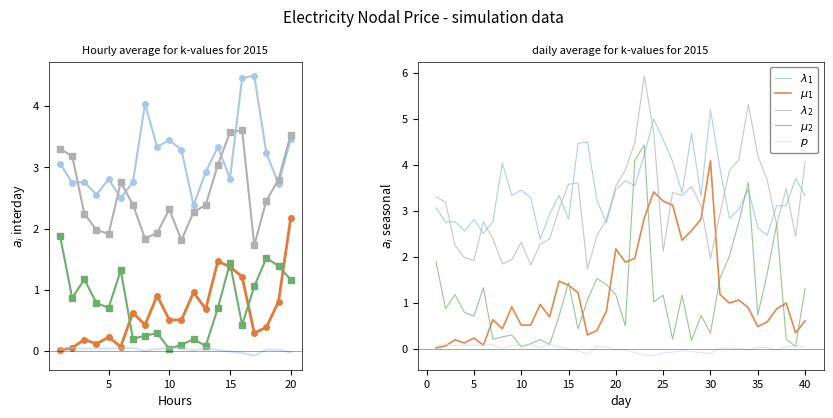

Reading left to right, transcribe all the data shown in this chart.

$\lambda_1$: 3.1	2.8	2.8	2.6	2.8	2.5	2.8	4.0	3.3	3.4	3.3	2.4	2.9	3.3	2.8	4.5	4.5	3.2	2.7	3.5	3.7	3.5	4.2	5.0	4.5	4.1	3.4	4.7	3.3	5.2	3.9	2.8	3.0	3.5	2.6	2.5	3.1	3.1	3.7	3.3
$\mu_1$: 0.0	0.1	0.2	0.1	0.2	0.1	0.6	0.4	0.9	0.5	0.5	1.0	0.7	1.5	1.4	1.2	0.3	0.4	0.8	2.2	1.9	2.0	2.8	3.4	3.2	3.1	2.4	2.6	2.8	4.1	1.2	1.0	1.1	0.9	0.5	0.6	0.9	1.0	0.3	0.6
$\lambda_2$: 3.3	3.2	2.2	2.0	1.9	2.8	2.4	1.8	1.9	2.3	1.8	2.3	2.4	3.0	3.6	3.6	1.7	2.5	2.8	3.5	3.9	4.5	5.9	4.7	2.1	3.4	3.3	3.5	3.1	2.0	2.9	3.9	4.1	5.3	4.2	3.7	2.7	3.5	2.4	4.1
$\mu_2$: 1.9	0.9	1.2	0.8	0.7	1.3	0.2	0.3	0.3	0.0	0.1	0.2	0.1	0.7	1.4	0.4	1.1	1.5	1.4	1.2	0.5	4.1	4.4	1.0	1.2	0.2	1.2	0.2	0.7	0.3	1.5	2.0	2.8	3.6	0.7	1.6	2.7	0.2	0.0	1.3
$p$: 0.1	0.1	0.1	0.1	0.1	0.1	0.1	0.0	0.1	0.1	0.1	0.0	0.1	0.0	-0.0	-0.0	-0.1	0.0	0.0	-0.0	-0.0	-0.1	-0.1	-0.2	-0.1	-0.1	-0.0	-0.1	-0.1	-0.1	0.0	0.0	-0.0	-0.0	0.0	0.0	-0.0	0.0	0.1	0.0